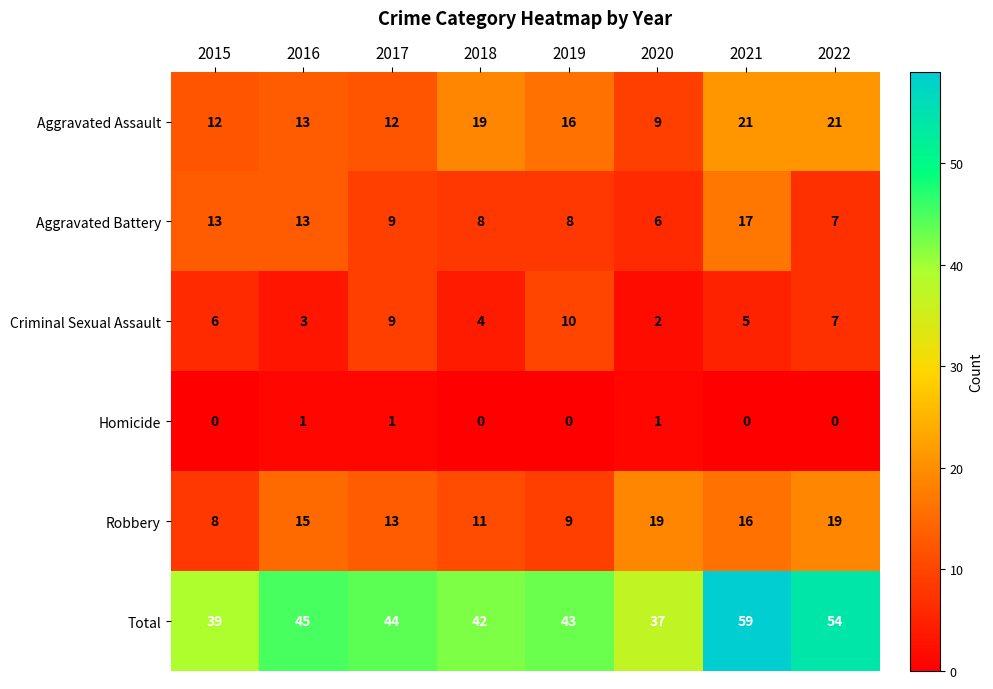

Between 2015 and 2016, which series saw the biggest shift?

Robbery